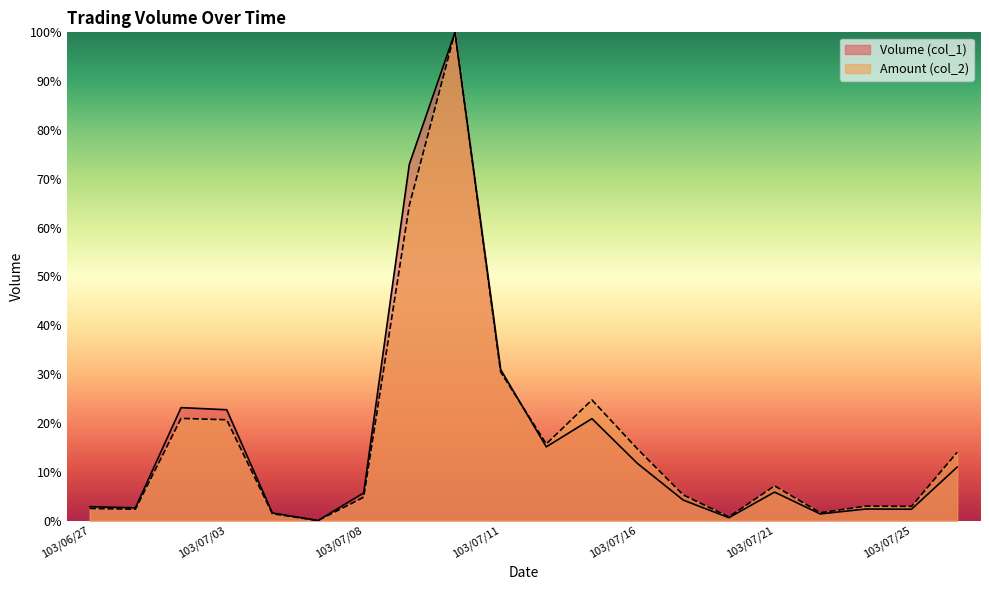

List the series in order of their peak value, highest first.

Volume (col_1), Amount (col_2)